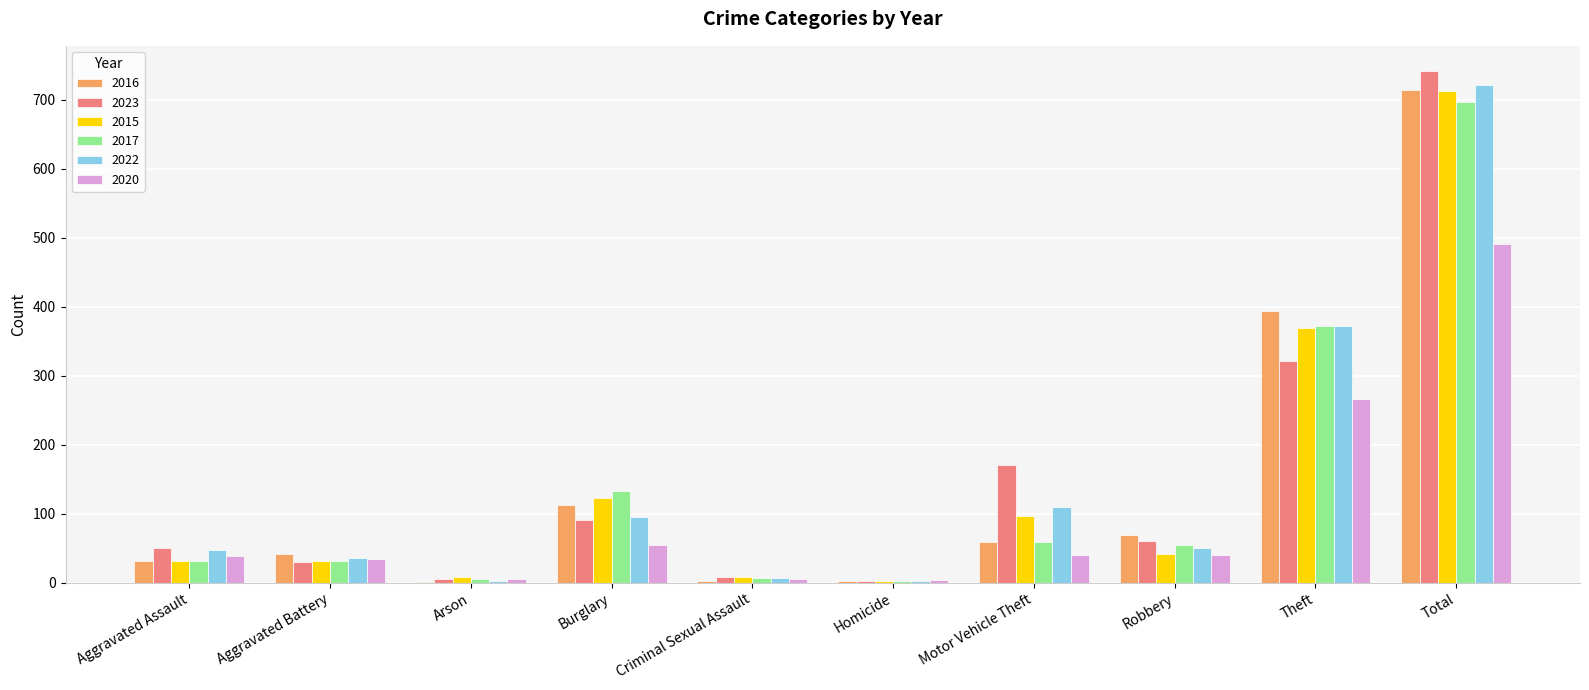

How many series are shown in this chart?

6